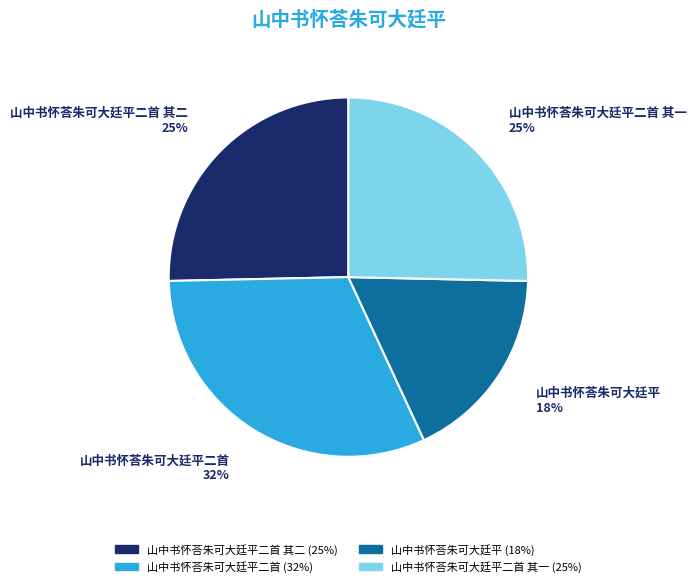

To the nearest percent, what is the difference between the largest and smallest slice percentages?

14%